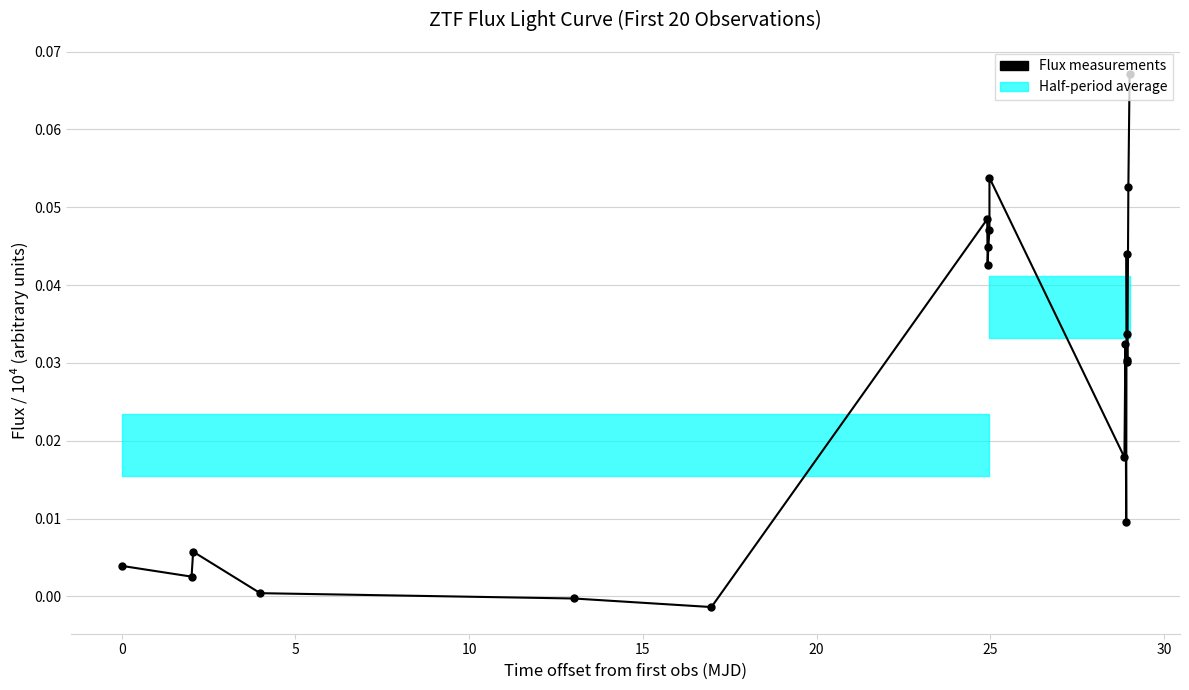

Is it true that the value at 10 is 0.0?

False